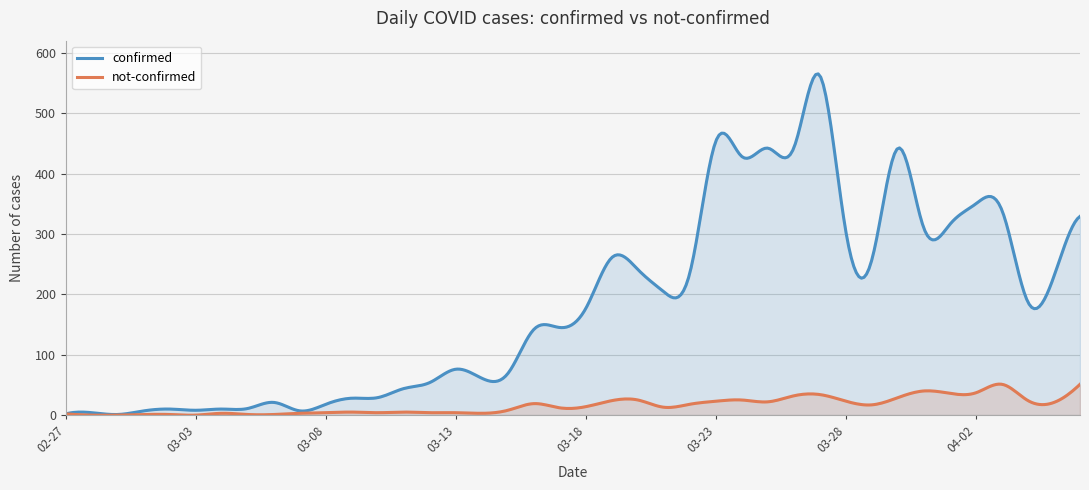

Which category has the lowest value in the not-confirmed series?

2020-02-28